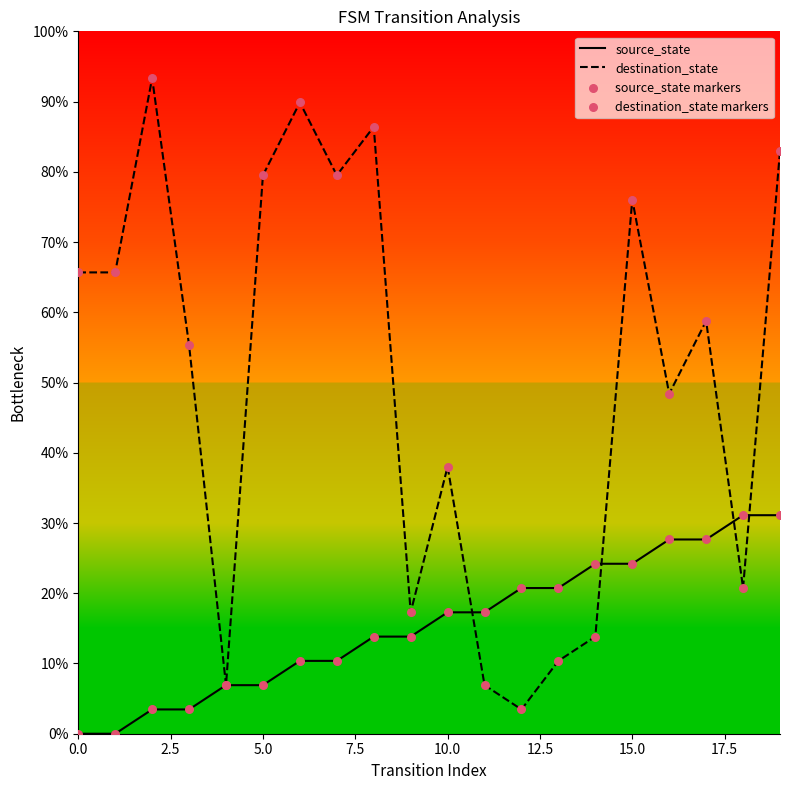

Is this an area chart (filled region under the line)?

No